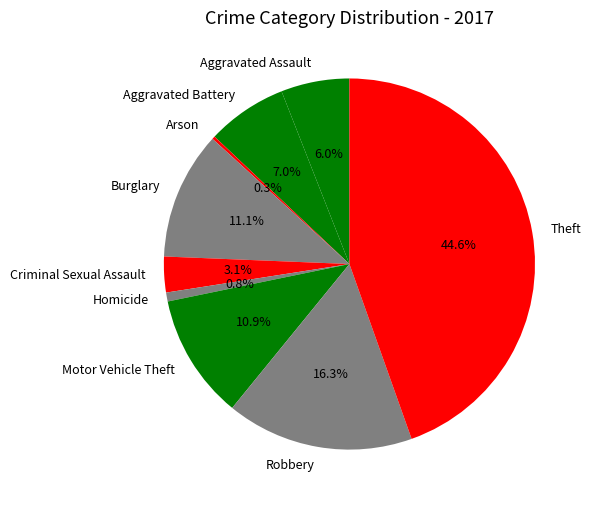

To the nearest percent, what is the combined percentage of Theft and Aggravated Battery?

52%